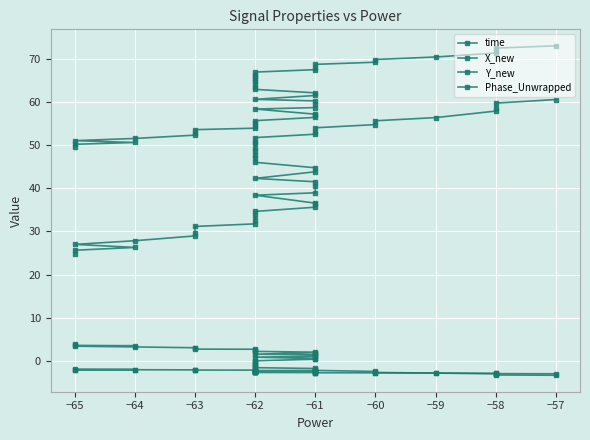

What is the maximum value shown in the chart?

73.0